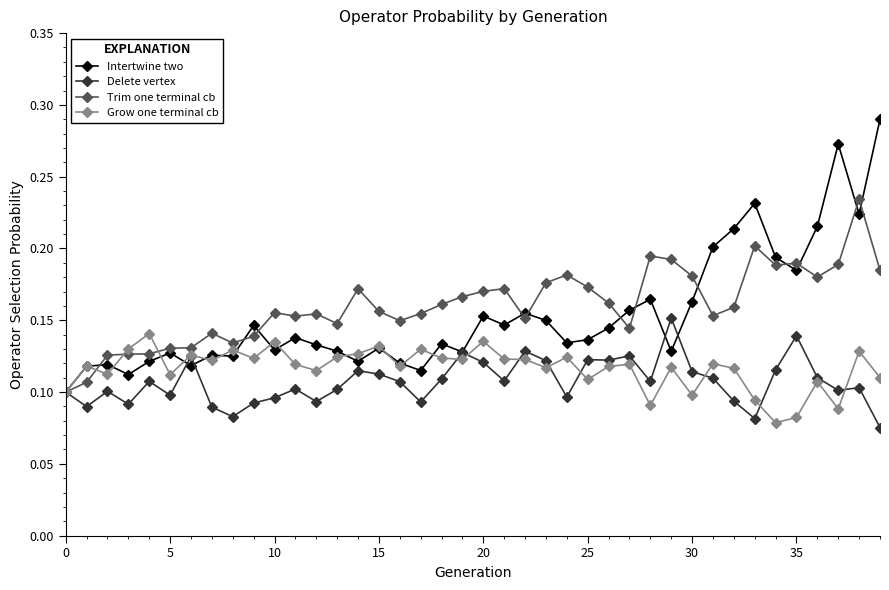

List the series in order of their peak value, lowest first.

Grow one terminal cb, Delete vertex, Trim one terminal cb, Intertwine two